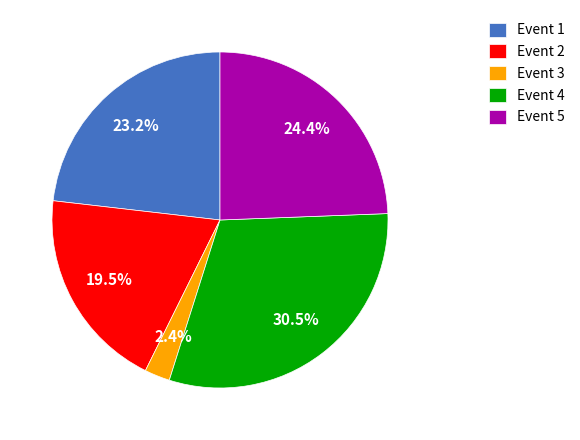

To the nearest percent, what is the combined percentage of Event 1 and Event 5?

48%